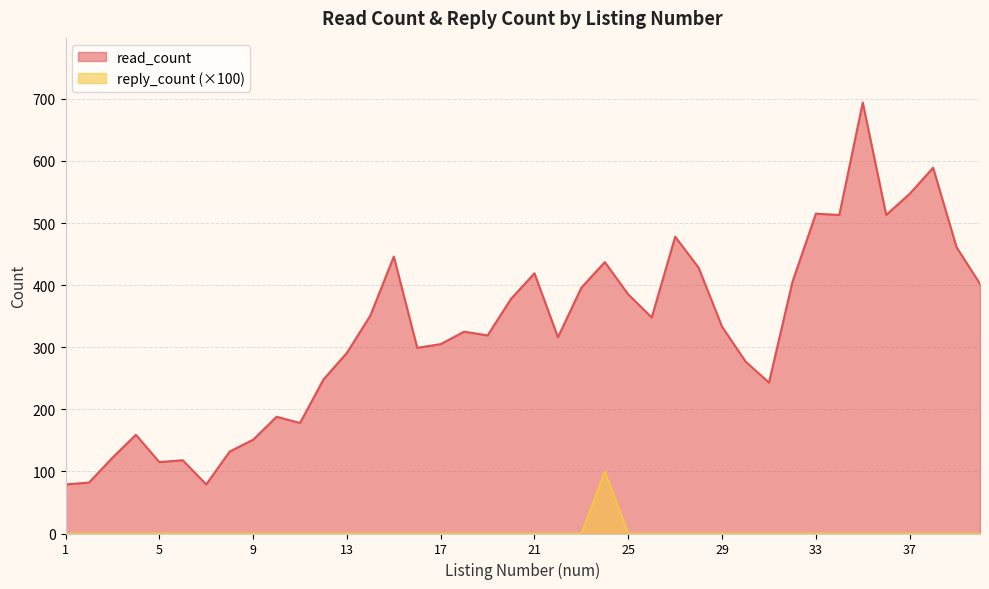

At which label is reply_count closest to 50?

1